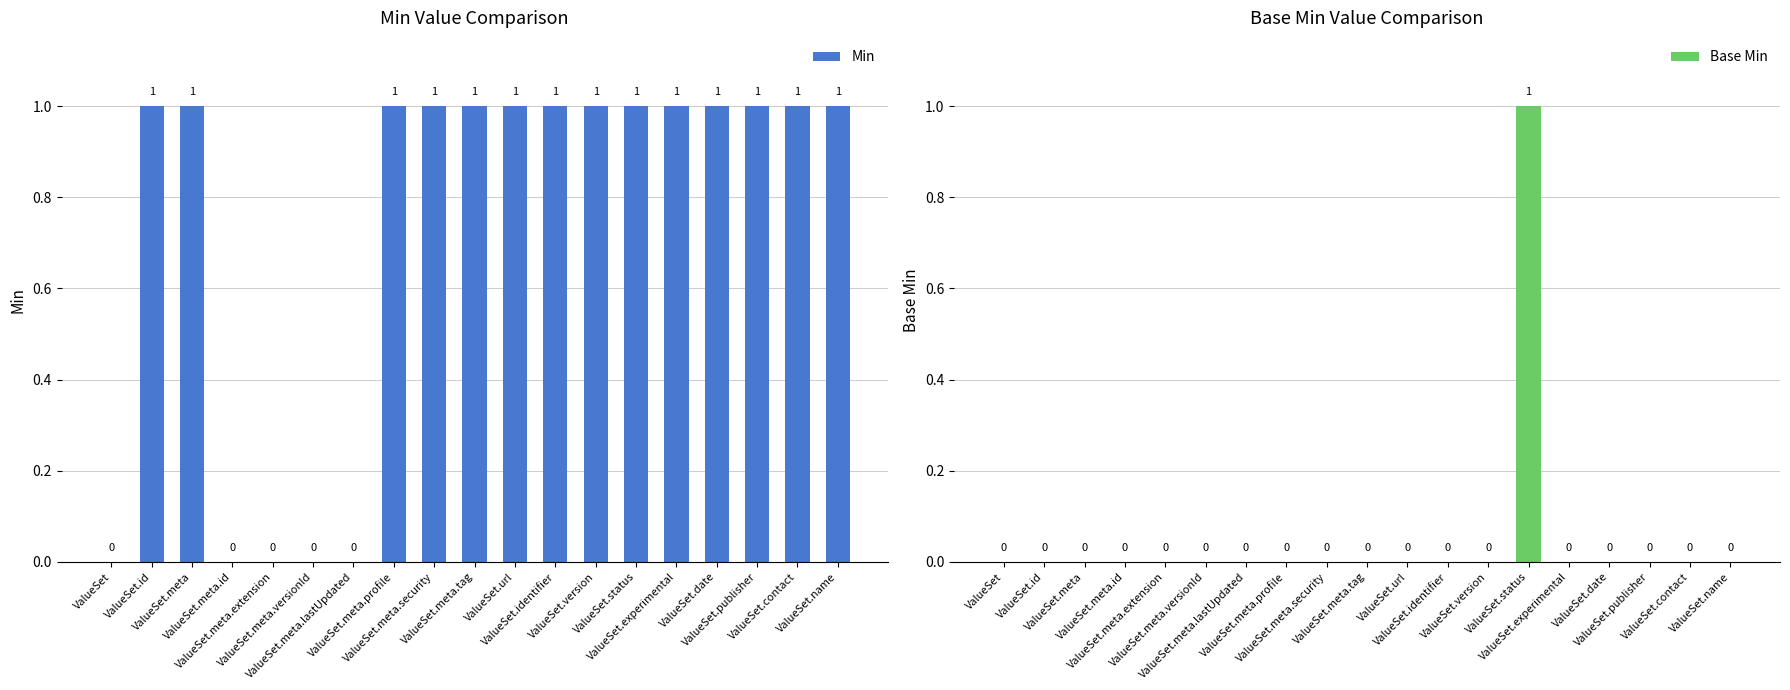

Count the Base Min values in the range 0 to 1.

19